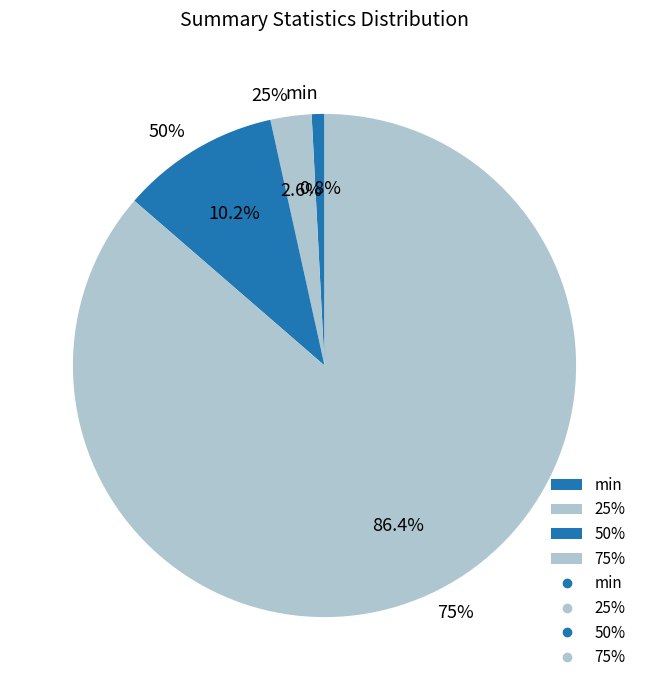

To the nearest percent, what portion does 75% represent?

86%